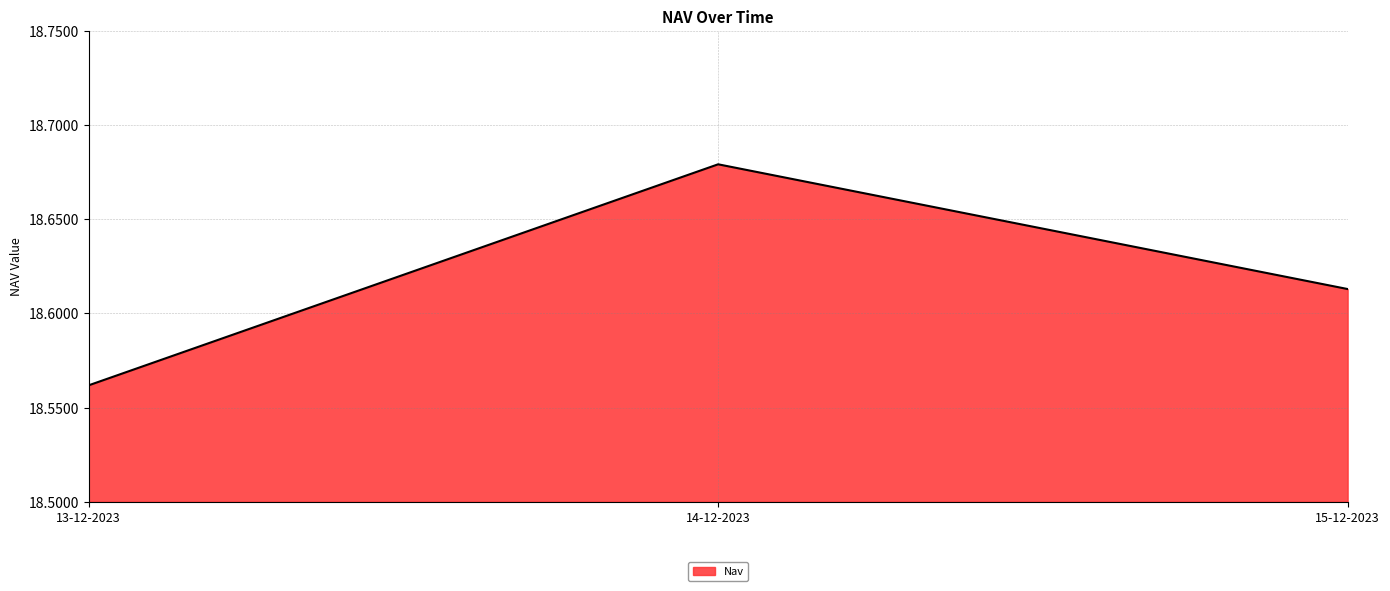

Does the chart display data point markers on the line(s)?

No